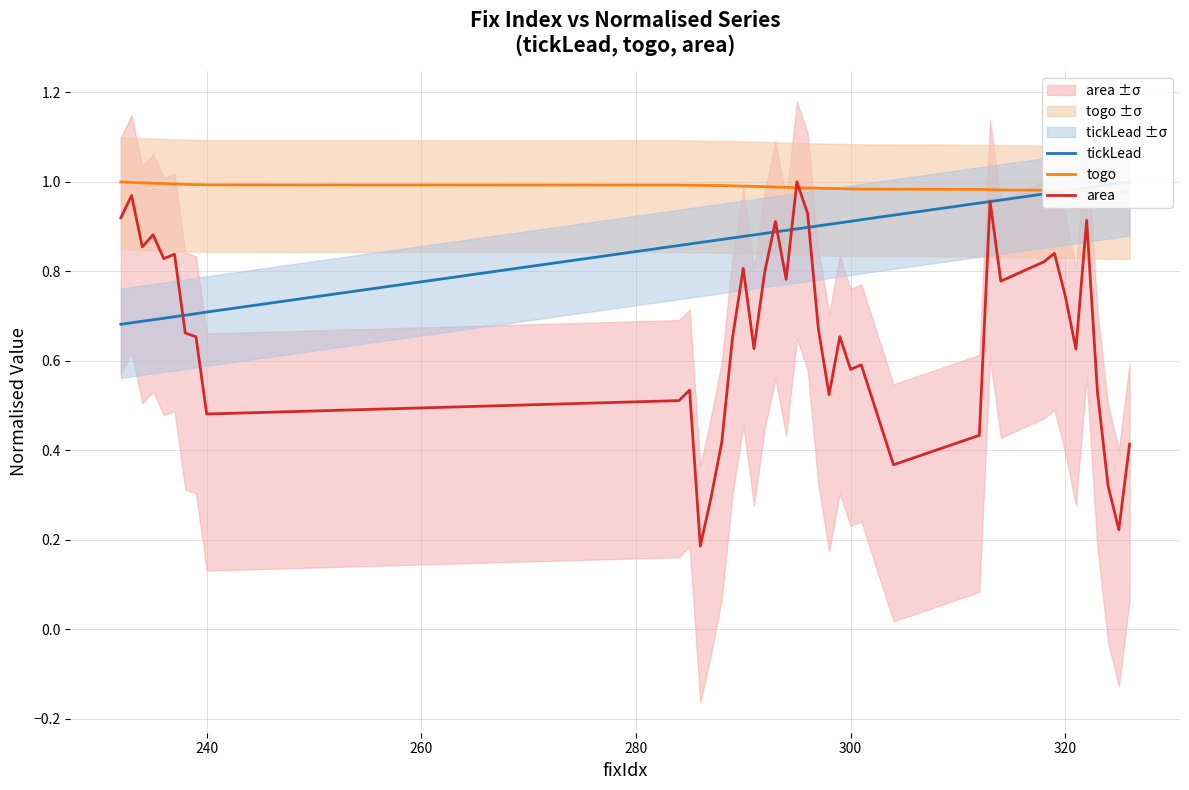

The area series shows 0.2 at 320. True or false?

False